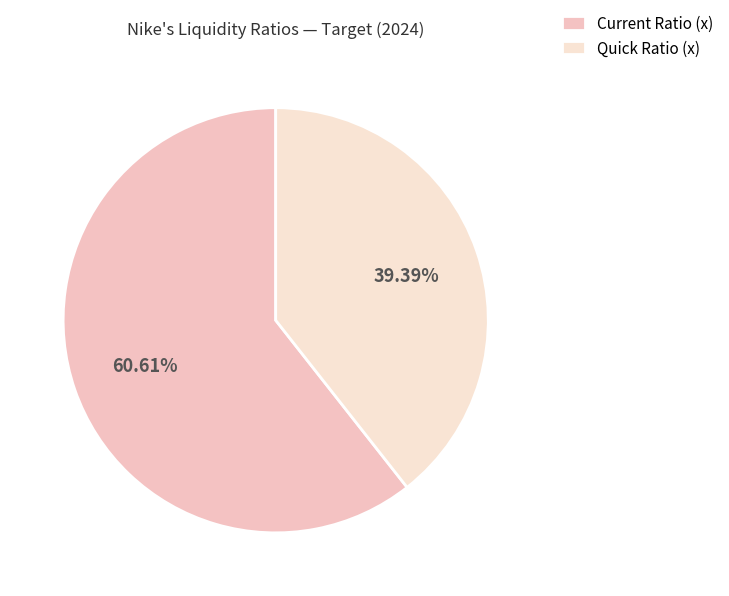

To the nearest percent, what is the average slice percentage?

50%